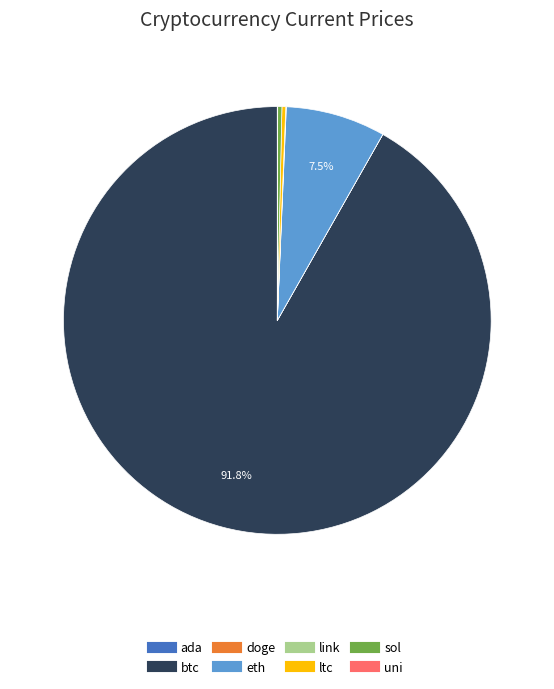

Is btc the majority of the pie?

Yes